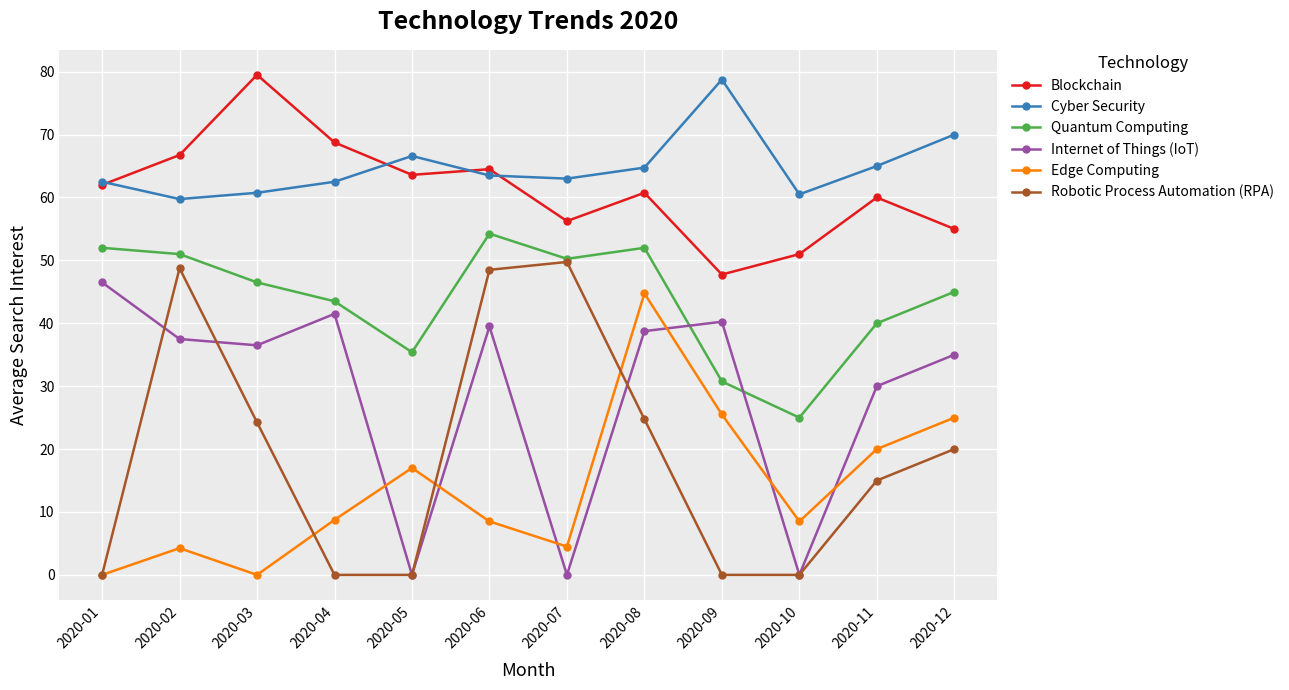

What is the sum of all Edge Computing values?

166.8